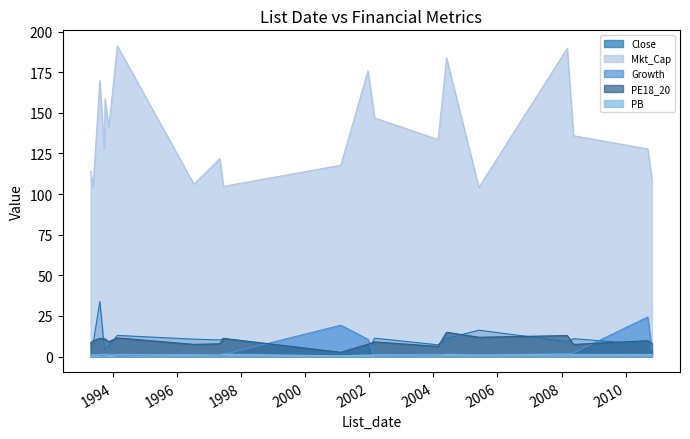

Rank the categories by Growth value from highest to lowest.

2010-09-08, 2001-02-12, 2001-12-18, 2010-10-26, 2008-05-16, 1993-11-18, 2008-03-06, 1996-07-16, 2004-05-31, 1997-06-17, 2005-06-03, 1993-04-26, 1993-05-24, 1993-08-09, 1993-09-29, 2004-02-25, 2002-03-04, 1993-10-08, 1997-05-06, 1994-02-24